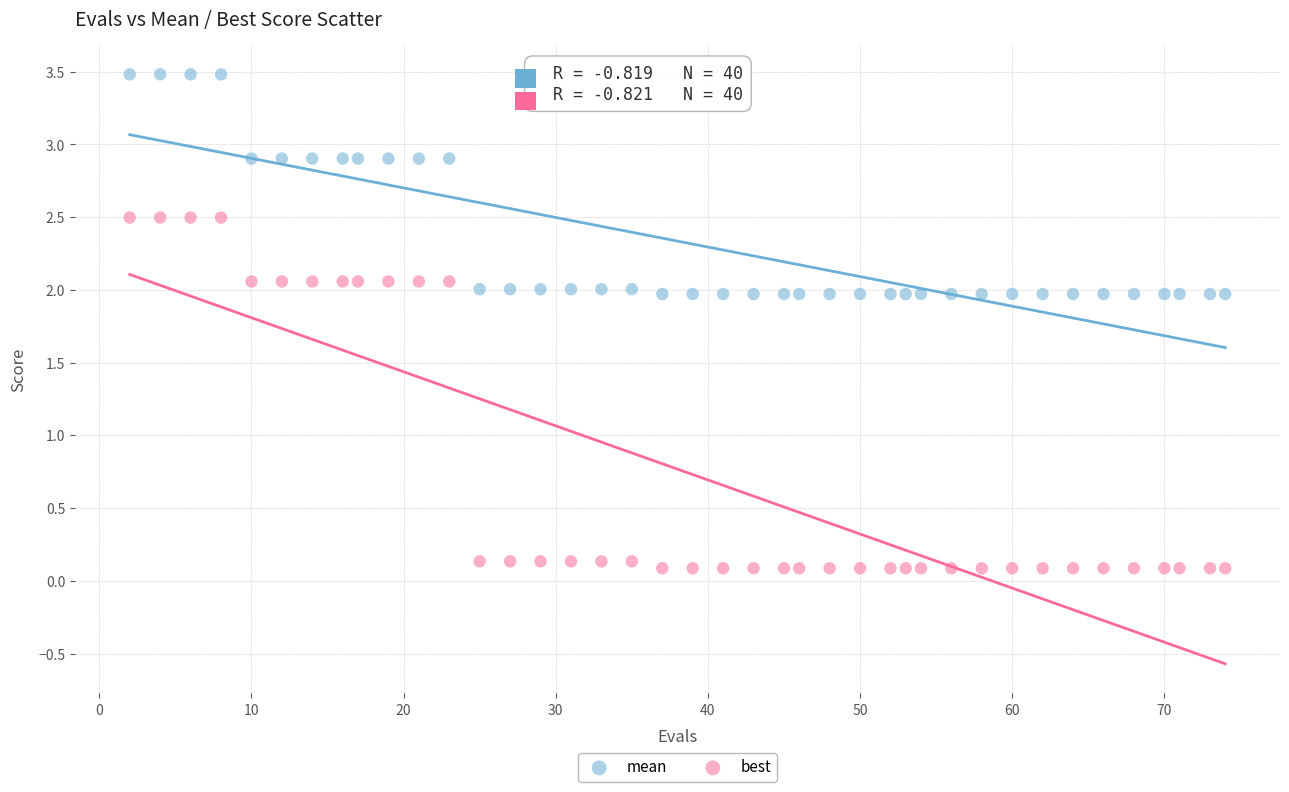

Which series reaches the maximum Y coordinate?

mean